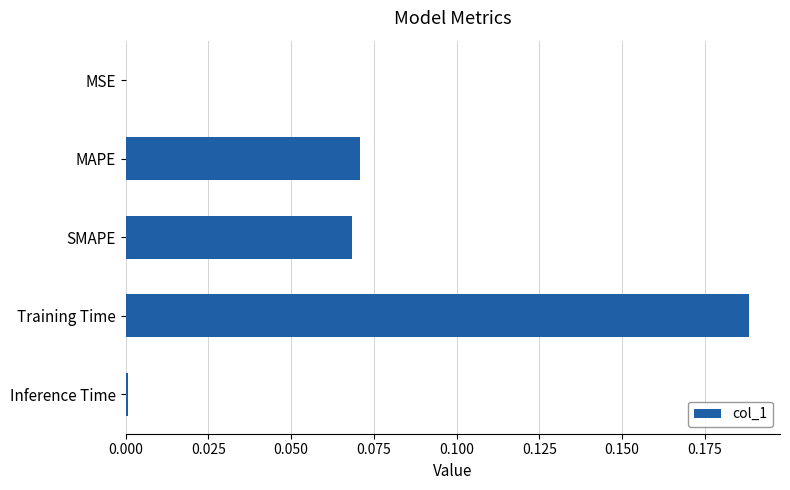

Between Training Time and MAPE, which is larger?

Training Time